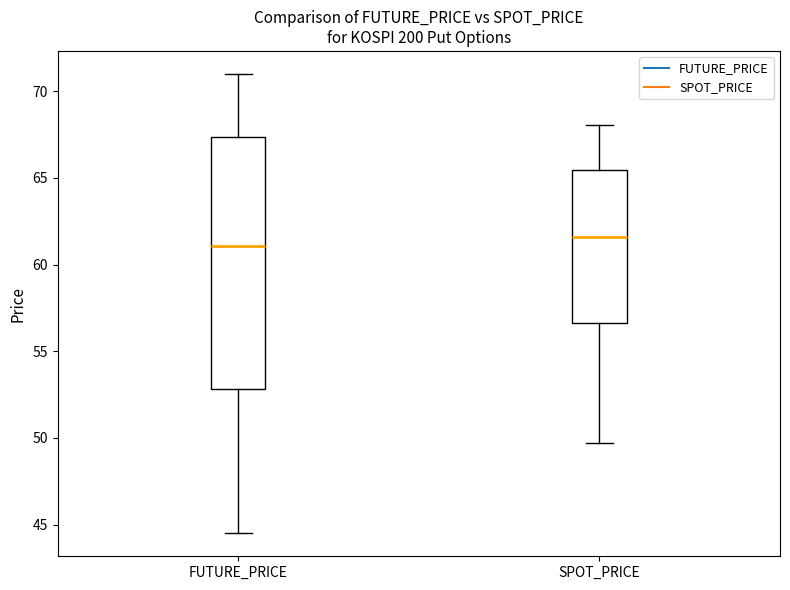

Reading left to right, read every box against the y-axis: the position of its median line, the range the box covers, and the ends of its whiskers. The values are not printed on the chart, so give them approximately, as read against the axis.

FUTURE_PRICE: median 61.0, box 53.0 to 67.5, whiskers 44.5 to 71.0
SPOT_PRICE: median 61.5, box 56.5 to 65.5, whiskers 49.5 to 68.0